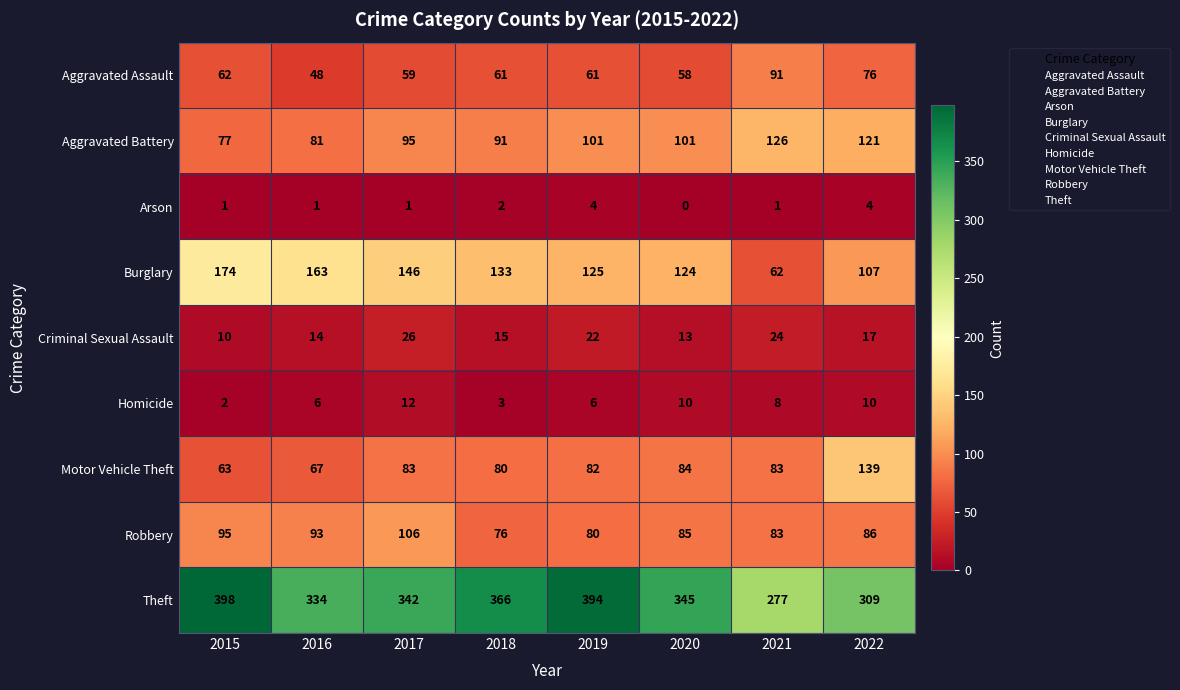

The value of Motor Vehicle Theft at 2016 is 101. True or false?

False